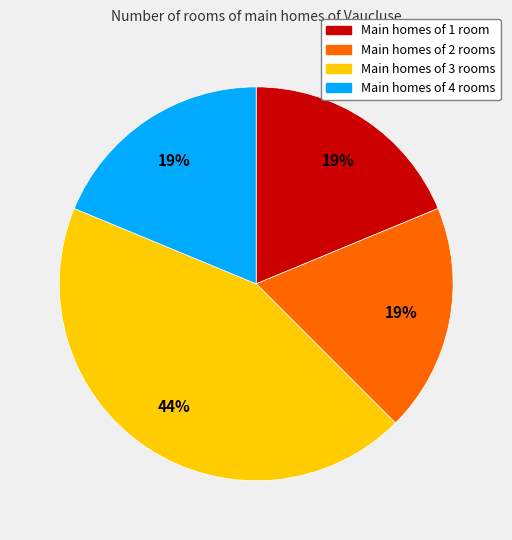

To the nearest percent, what is the average slice percentage?

25%